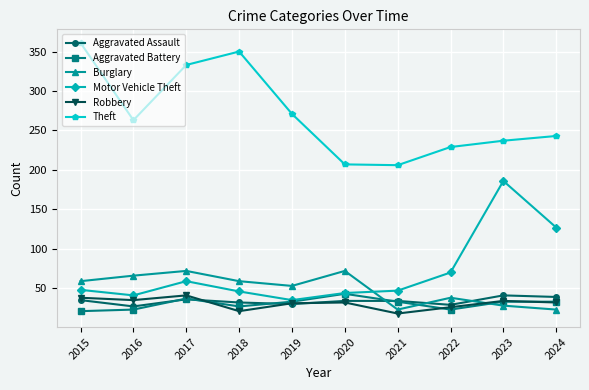

True or false: Robbery and Theft cross at least once.

False